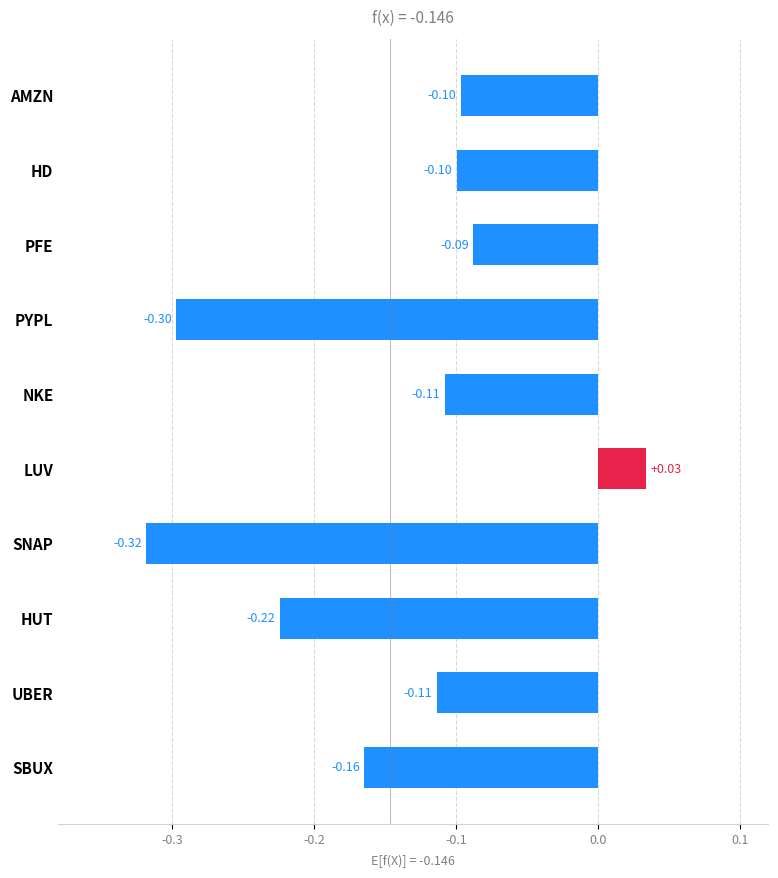

Which has a higher value, PYPL or NKE?

NKE